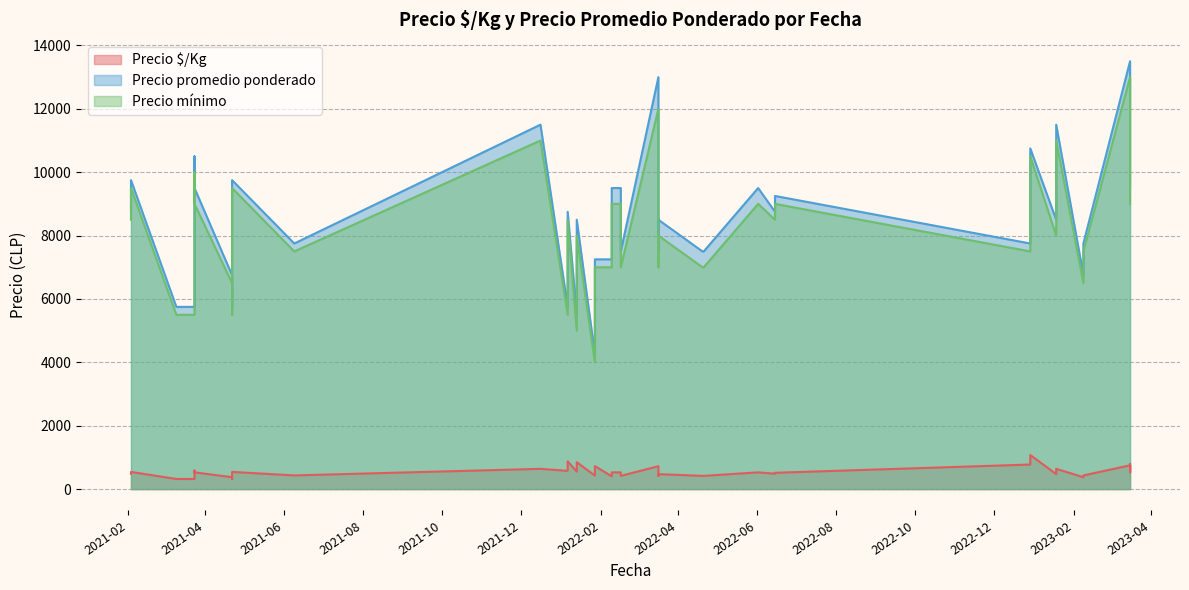

True or false: Precio promedio ponderado and Precio mínimo intersect in this chart.

False